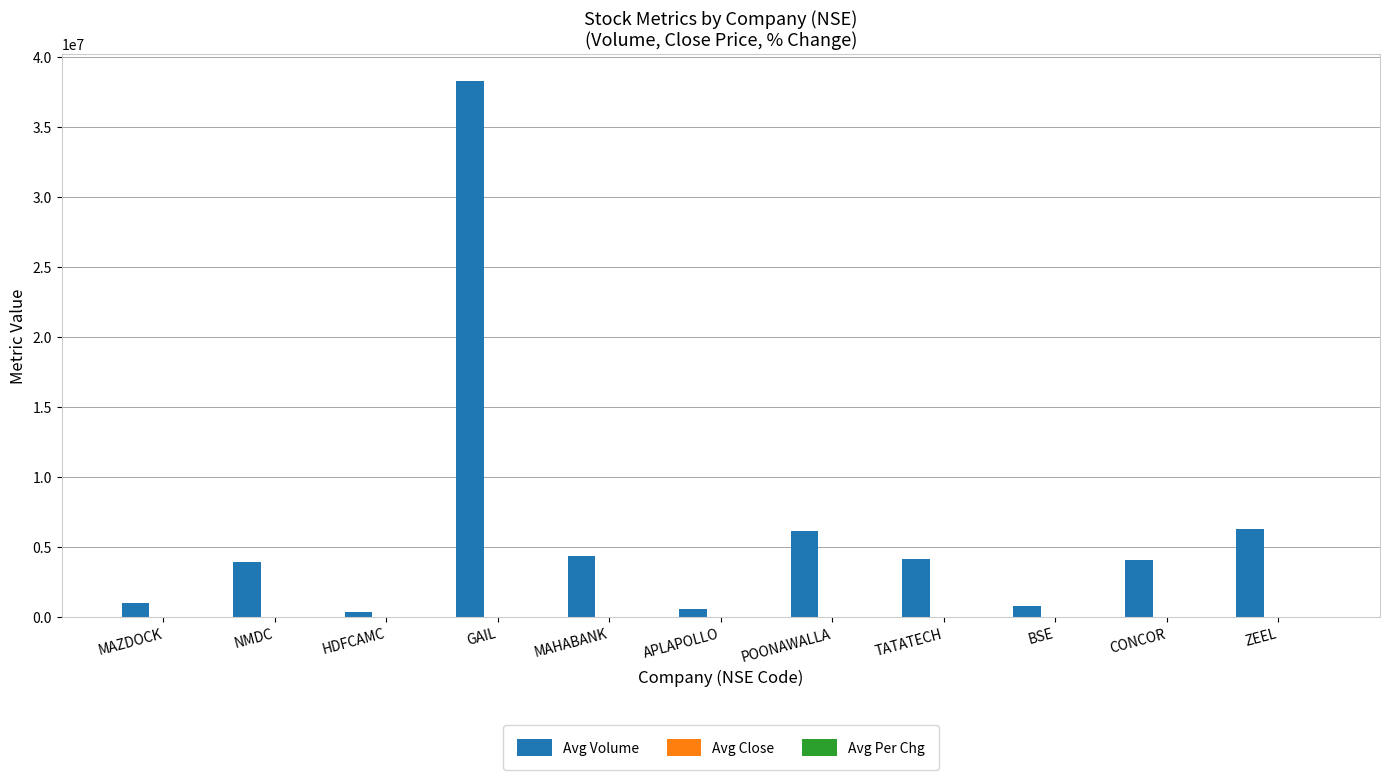

What is the sum of all Avg Volume values?

69894273.0